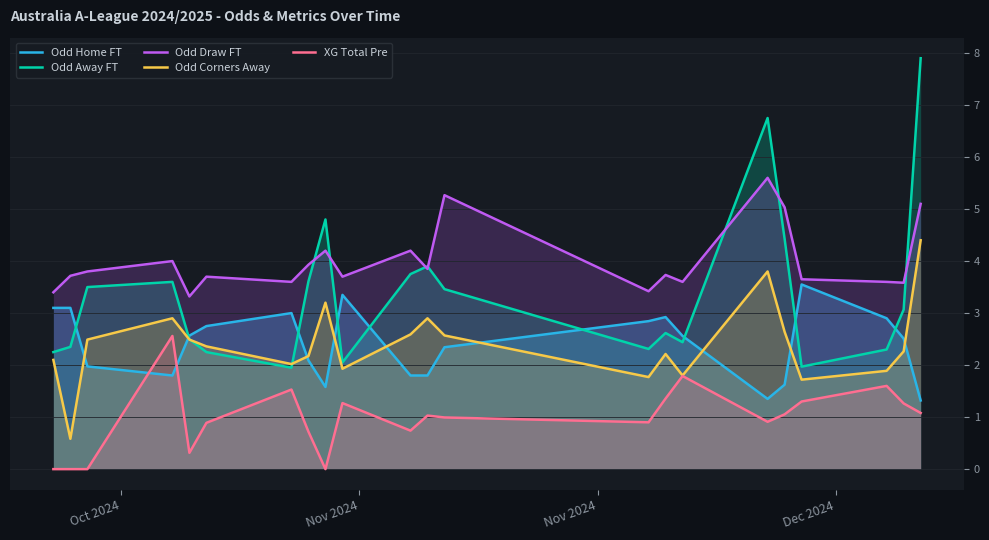

Which series has the widest spread of values?

Odd Away FT